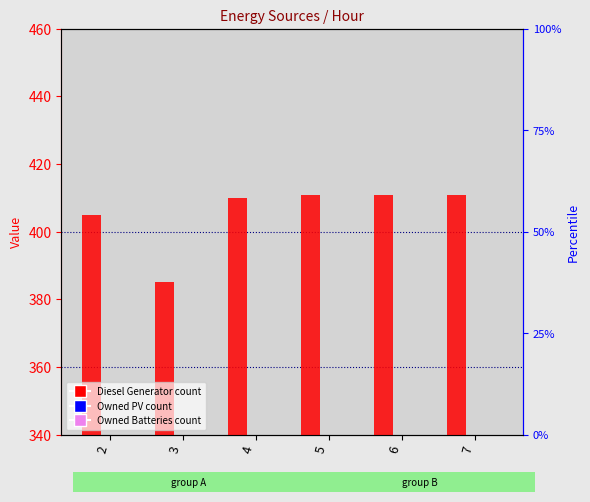

Which series has the widest spread of values?

Diesel Generator